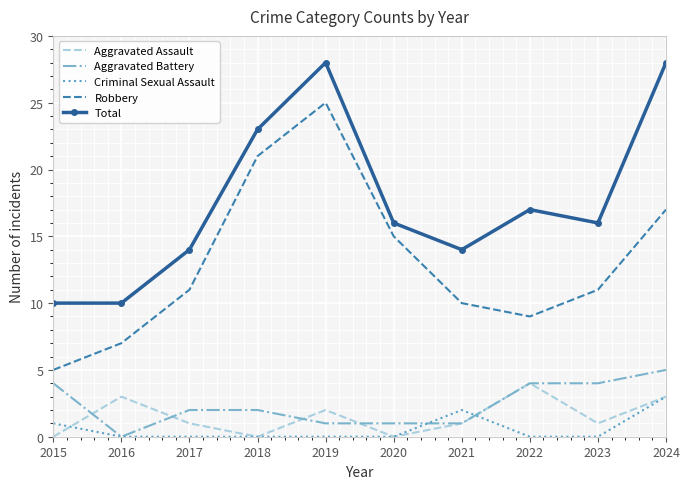

The value of Total at 2020 is 16. True or false?

True